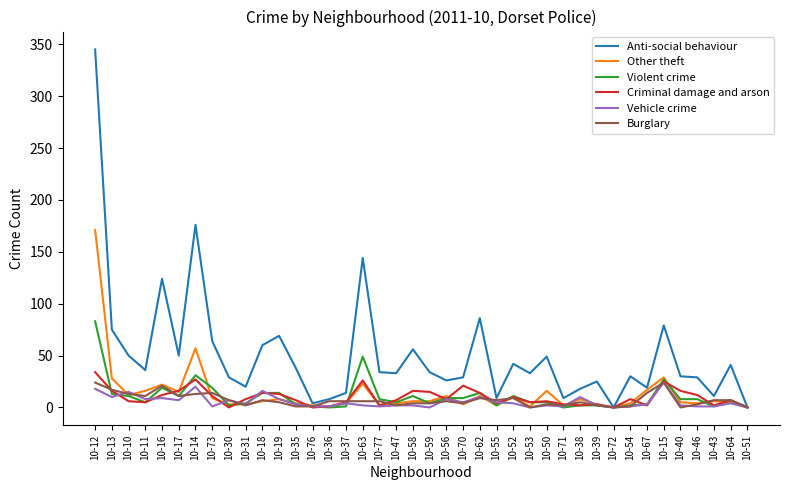

What is the highest value of the Vehicle crime series?

24